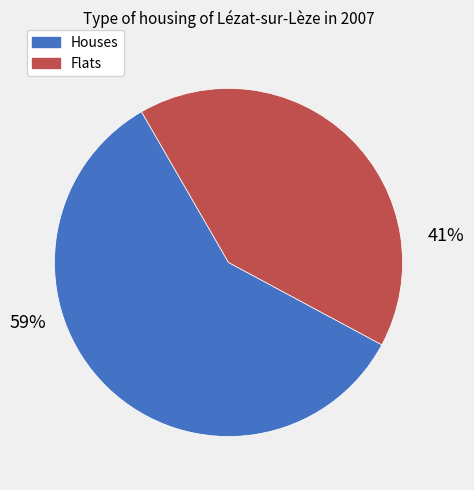

How many slices are in this pie chart?

2